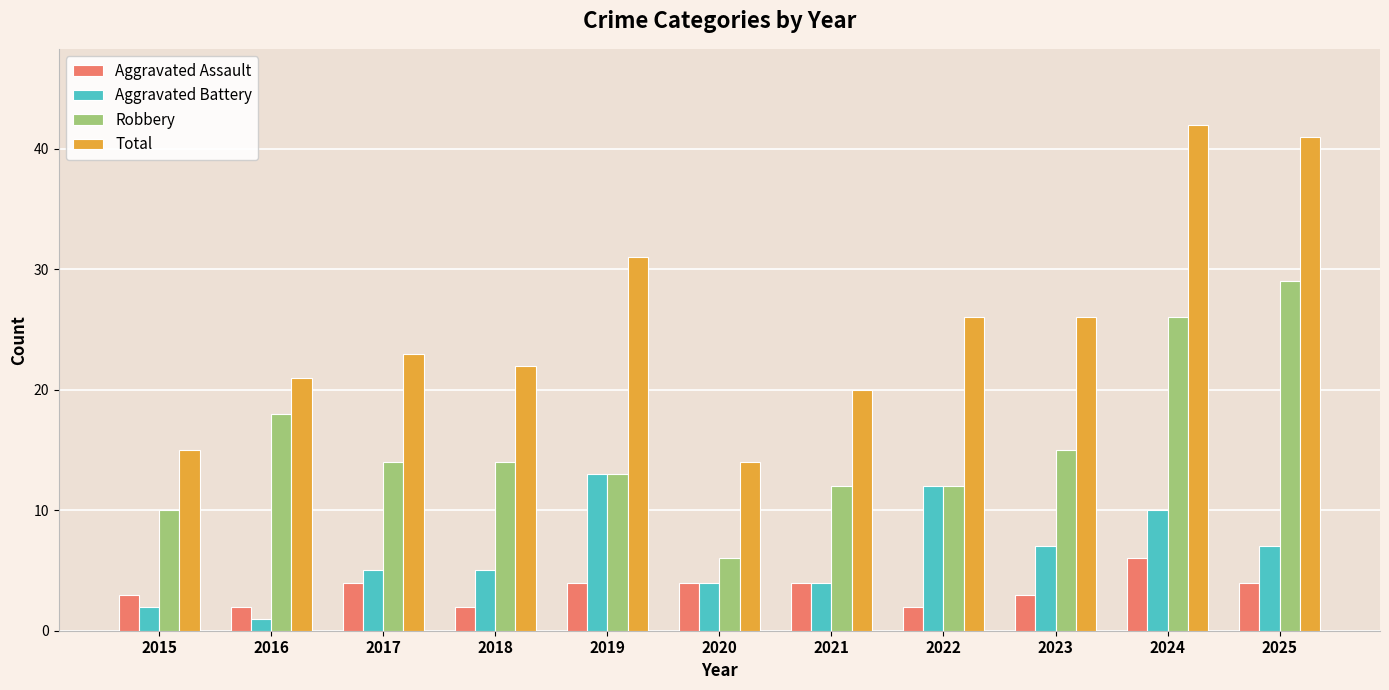

Which series has the widest spread of values?

Total